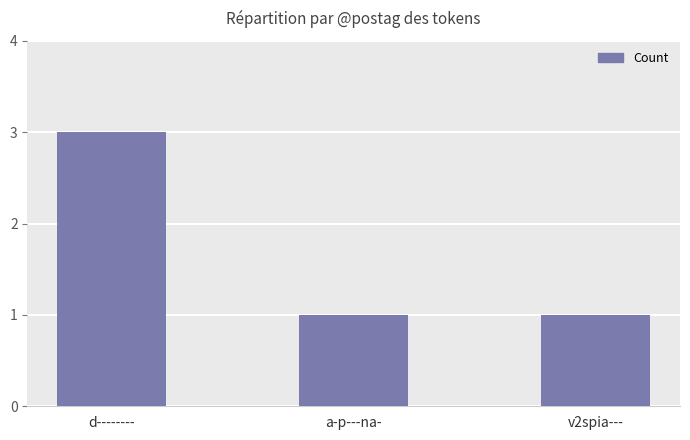

What is the greatest value displayed?

3